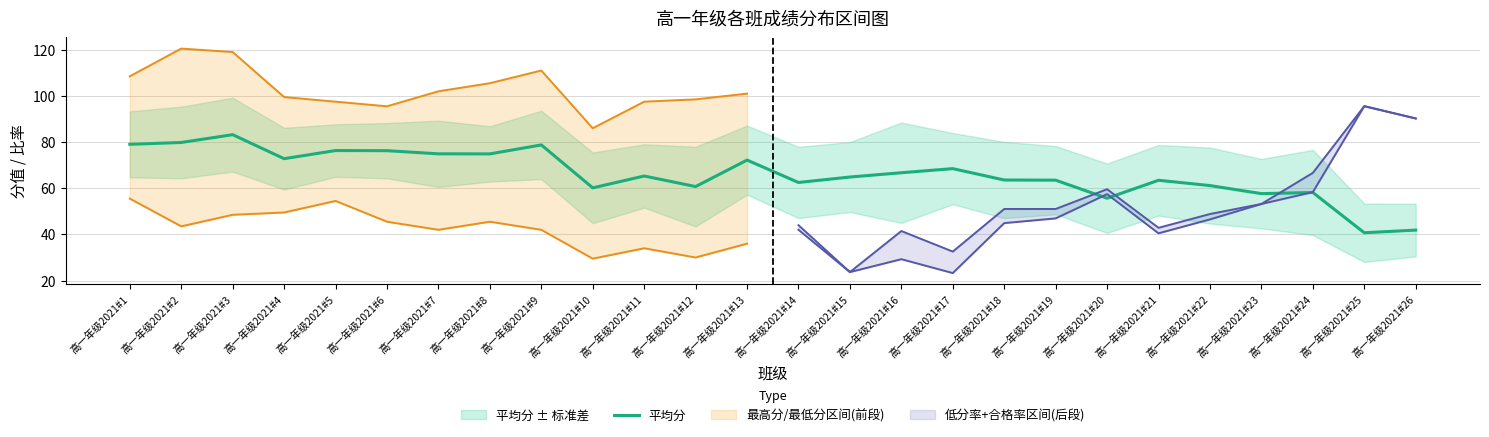

List the labels in order of value, smallest first.

高一年级2021#25, 高一年级2021#26, 高一年级2021#20, 高一年级2021#23, 高一年级2021#24, 高一年级2021#10, 高一年级2021#12, 高一年级2021#22, 高一年级2021#14, 高一年级2021#21, 高一年级2021#19, 高一年级2021#18, 高一年级2021#15, 高一年级2021#11, 高一年级2021#16, 高一年级2021#17, 高一年级2021#13, 高一年级2021#4, 高一年级2021#8, 高一年级2021#7, 高一年级2021#6, 高一年级2021#5, 高一年级2021#9, 高一年级2021#1, 高一年级2021#2, 高一年级2021#3